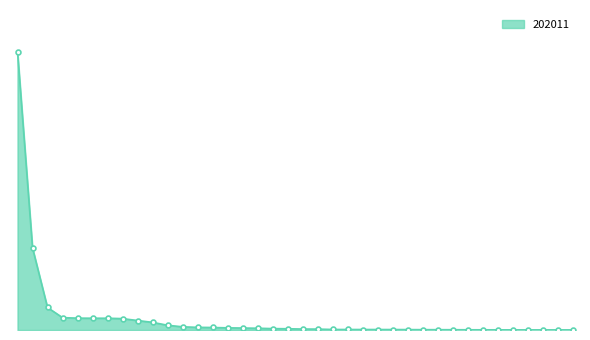

Does the chart have visible grid lines?

No